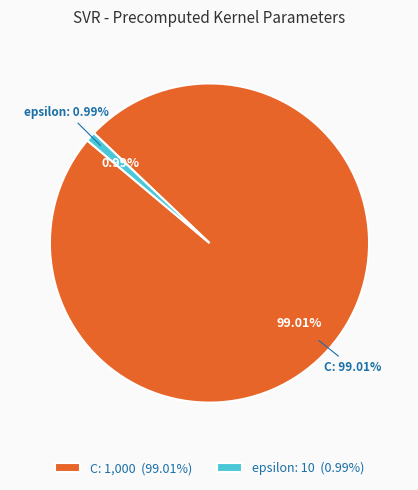

To the nearest percent, what percentage of the pie is C?

99%